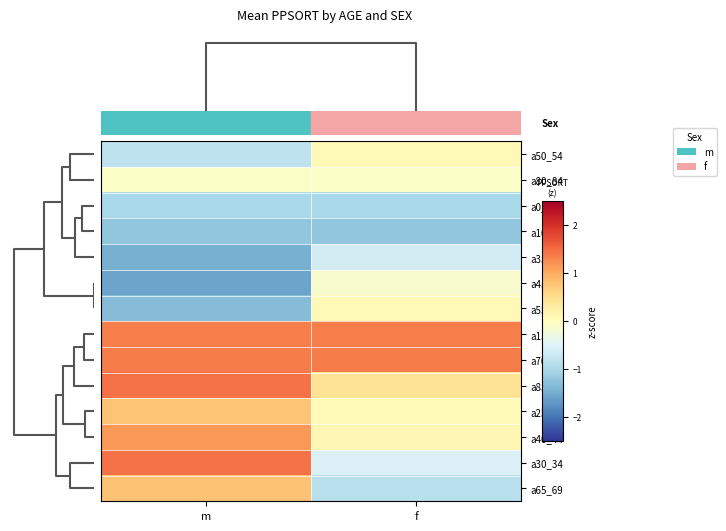

List the series in order of their peak value, lowest first.

a10_14, a0_4, a35_39, a45_49, a80_84, a50_54, a55_59, a25_29, a65_69, a40_44, a15_19, a70_74, a85_, a30_34